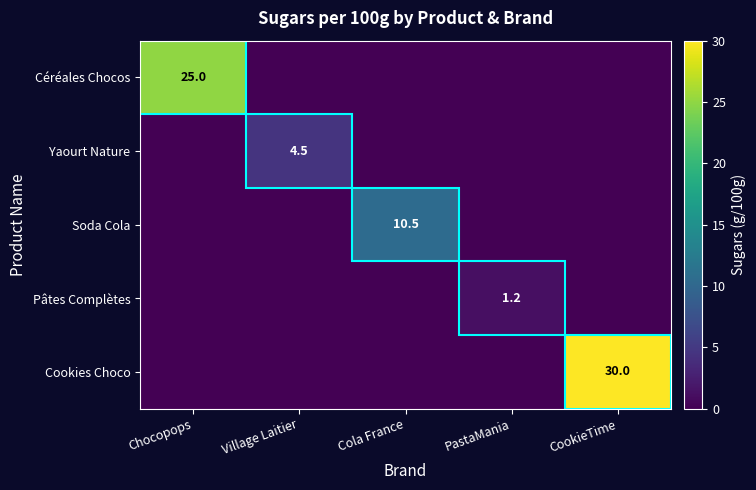

At which category is the sum across all series the highest?

CookieTime